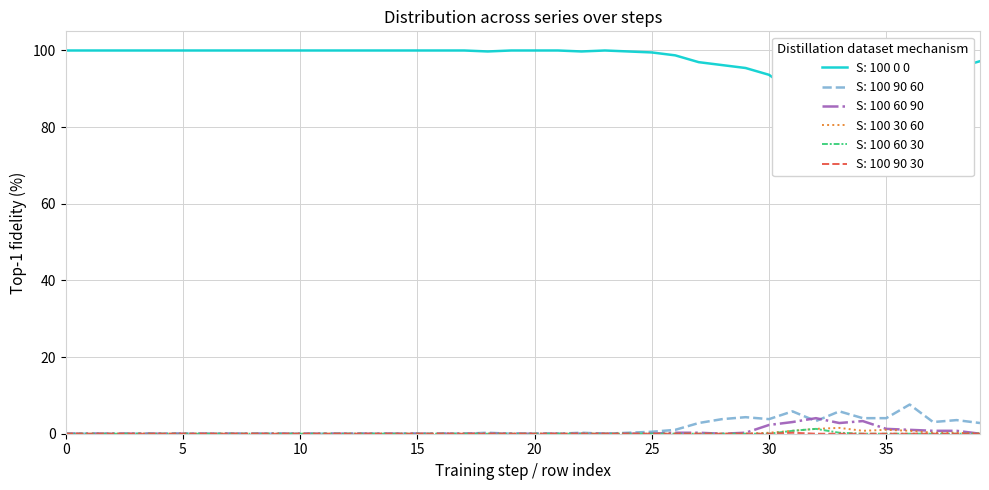

True or false: 2 has a value of 2.7 at 1.

False